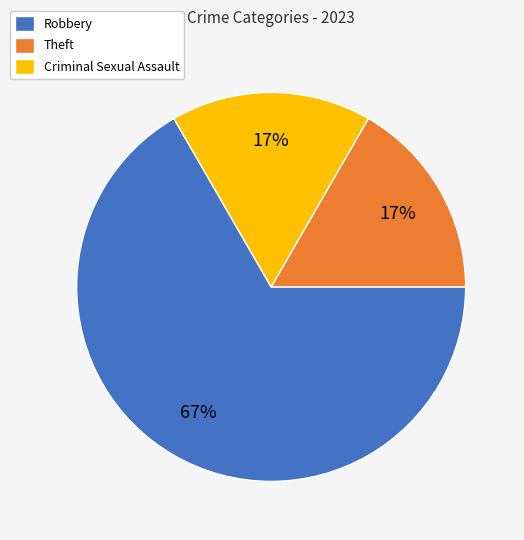

Which category has the biggest portion of the pie?

Robbery